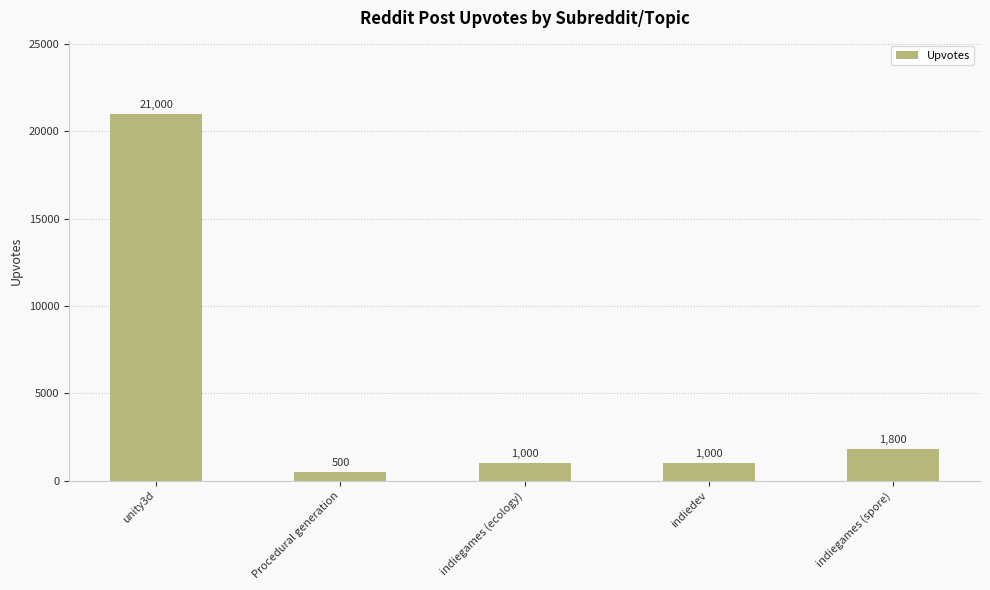

Is it true that the value at Procedural generation is 500?

True